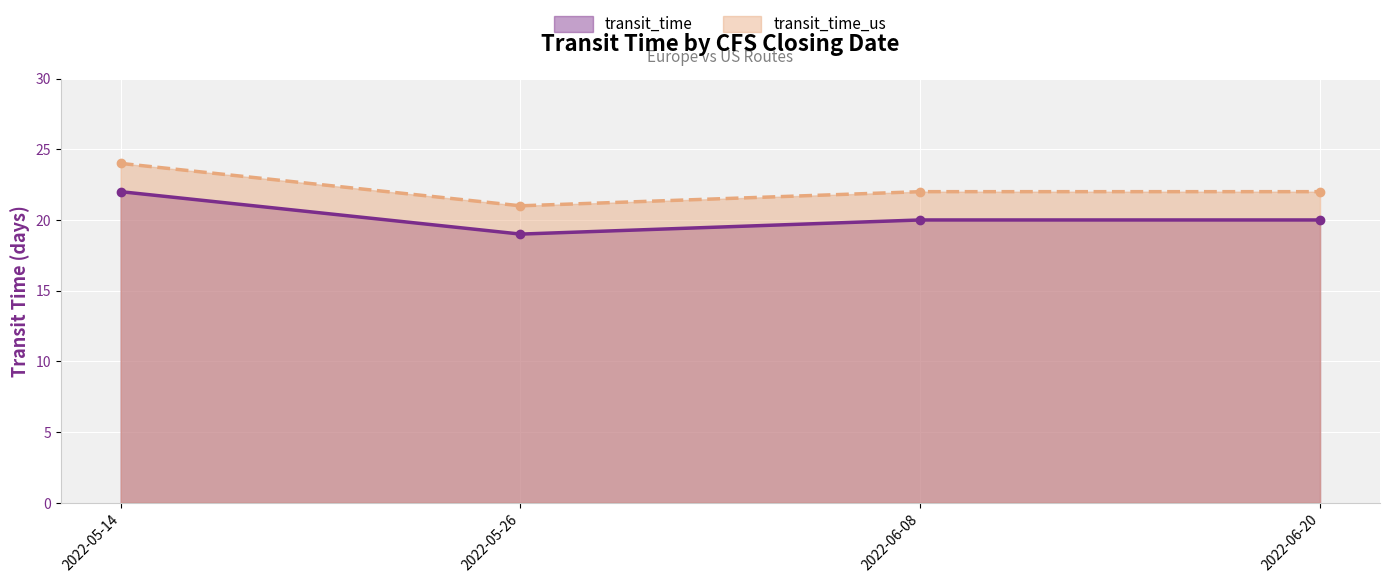

What is the minimum value for transit_time?

19